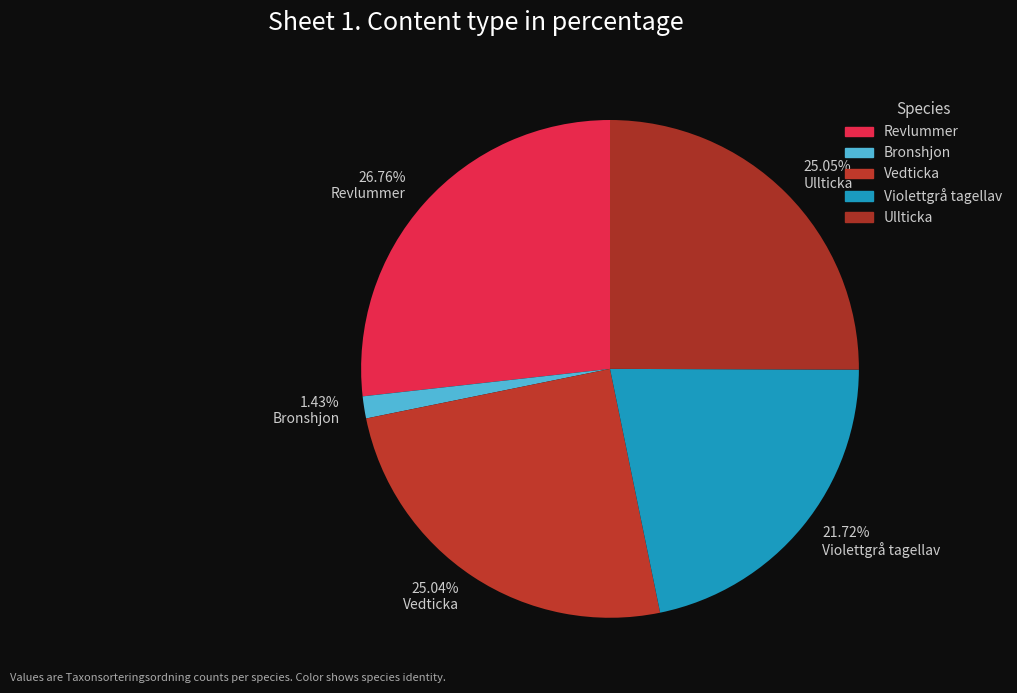

Is there a majority slice in this chart?

No